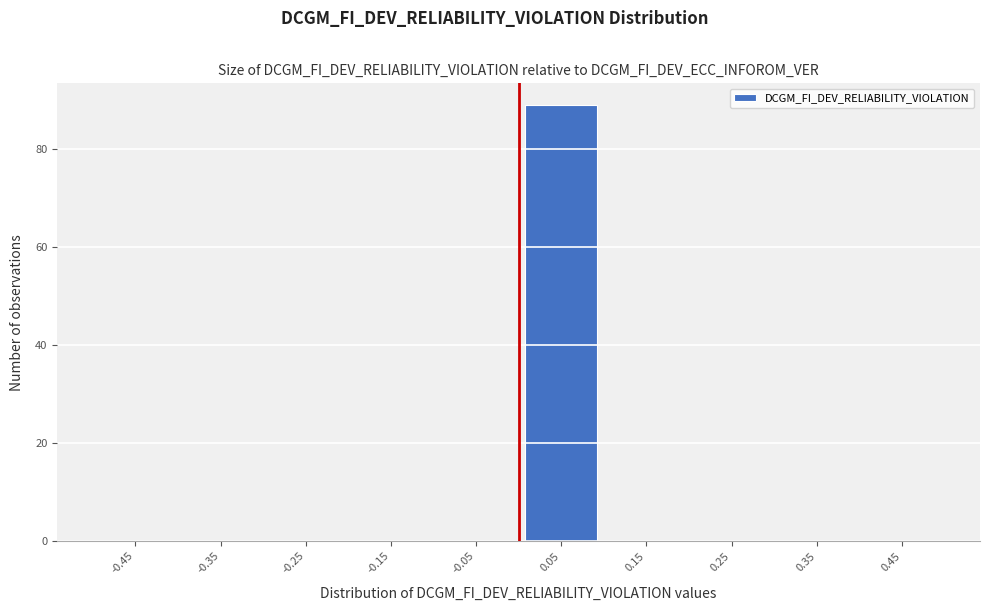

Which range on the x-axis has the tallest bar?

0.0 to 0.1